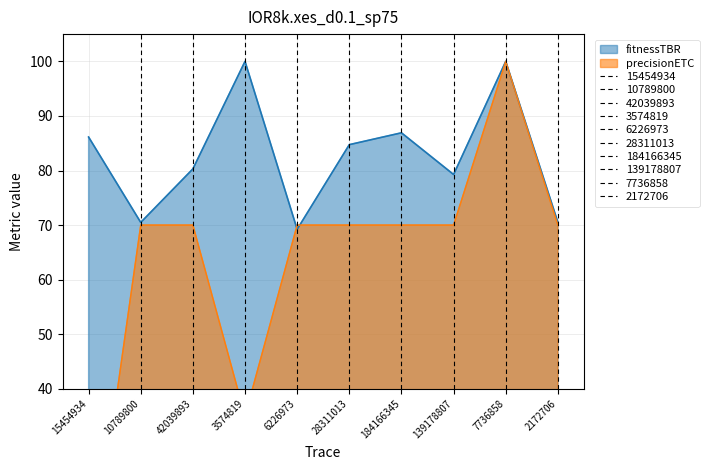

How many data points does each series have?

10